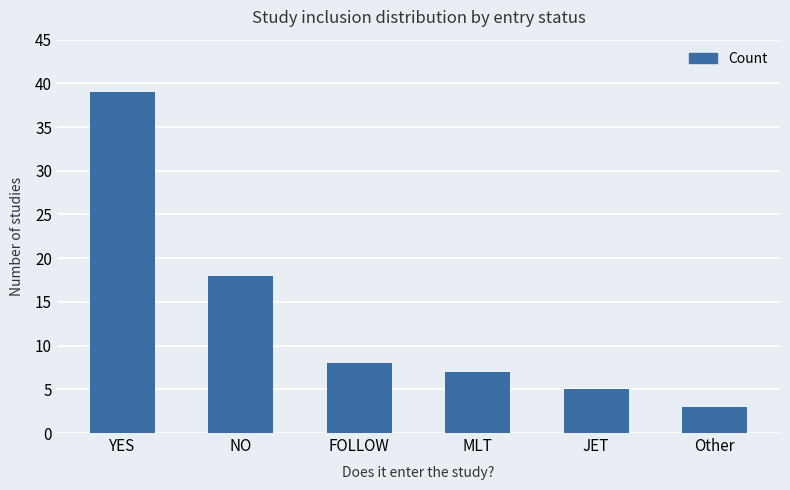

The value at MLT is 4. True or false?

False